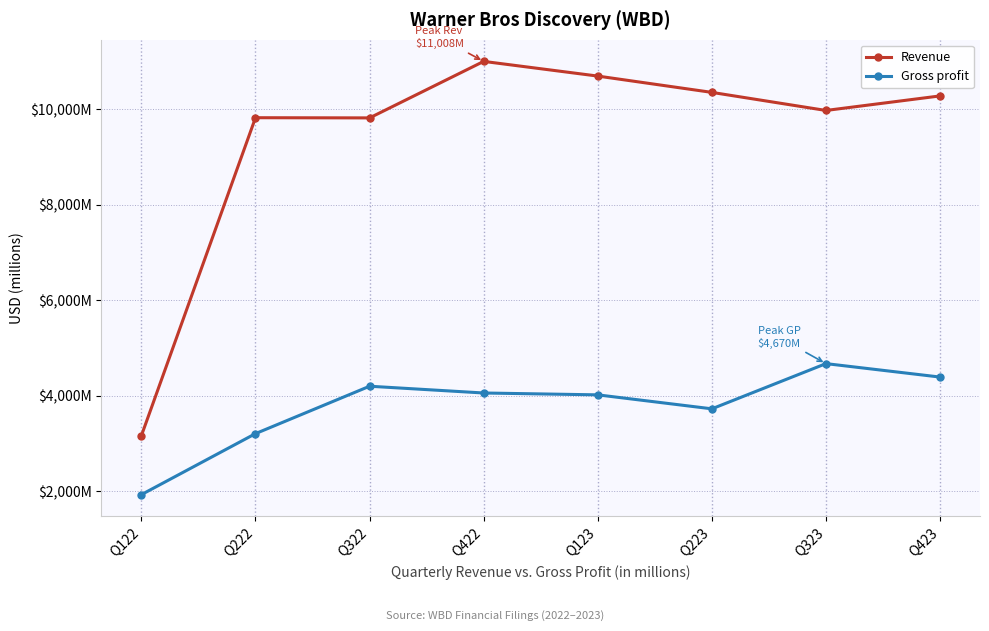

At which label does Revenue first exceed 10284?

Q422